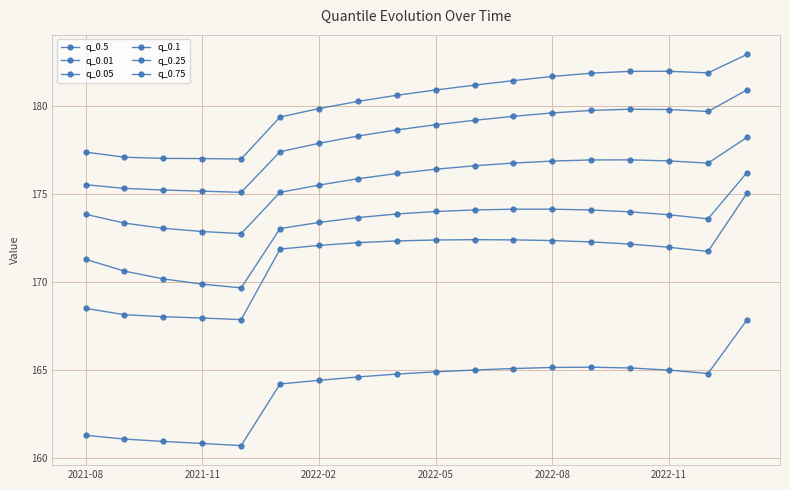

How many lines are shown in the chart?

6